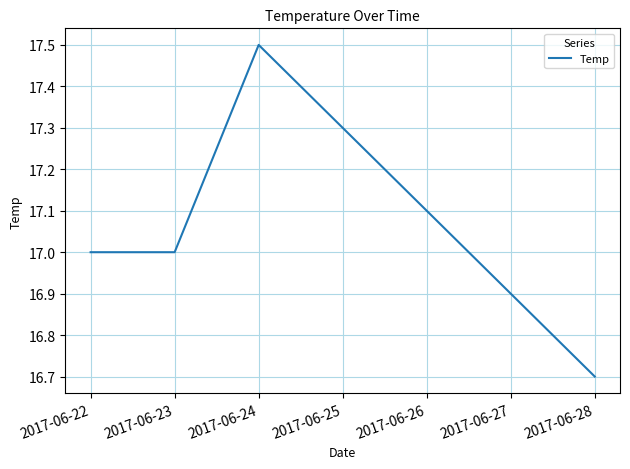

What is the change in value from 2017-06-23 to 2017-06-24?

+0.5